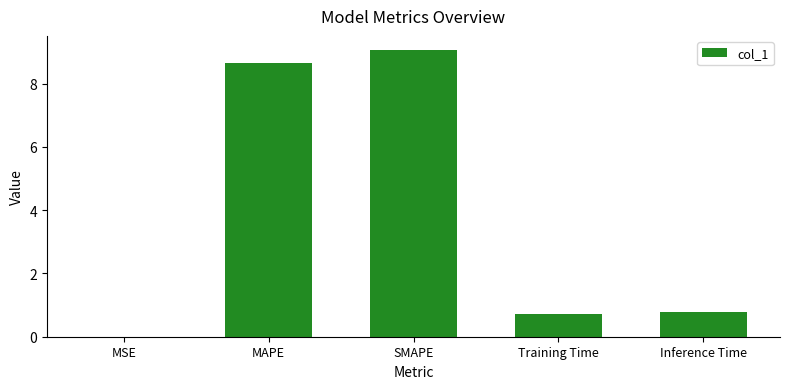

Between Training Time and SMAPE, which is larger?

SMAPE